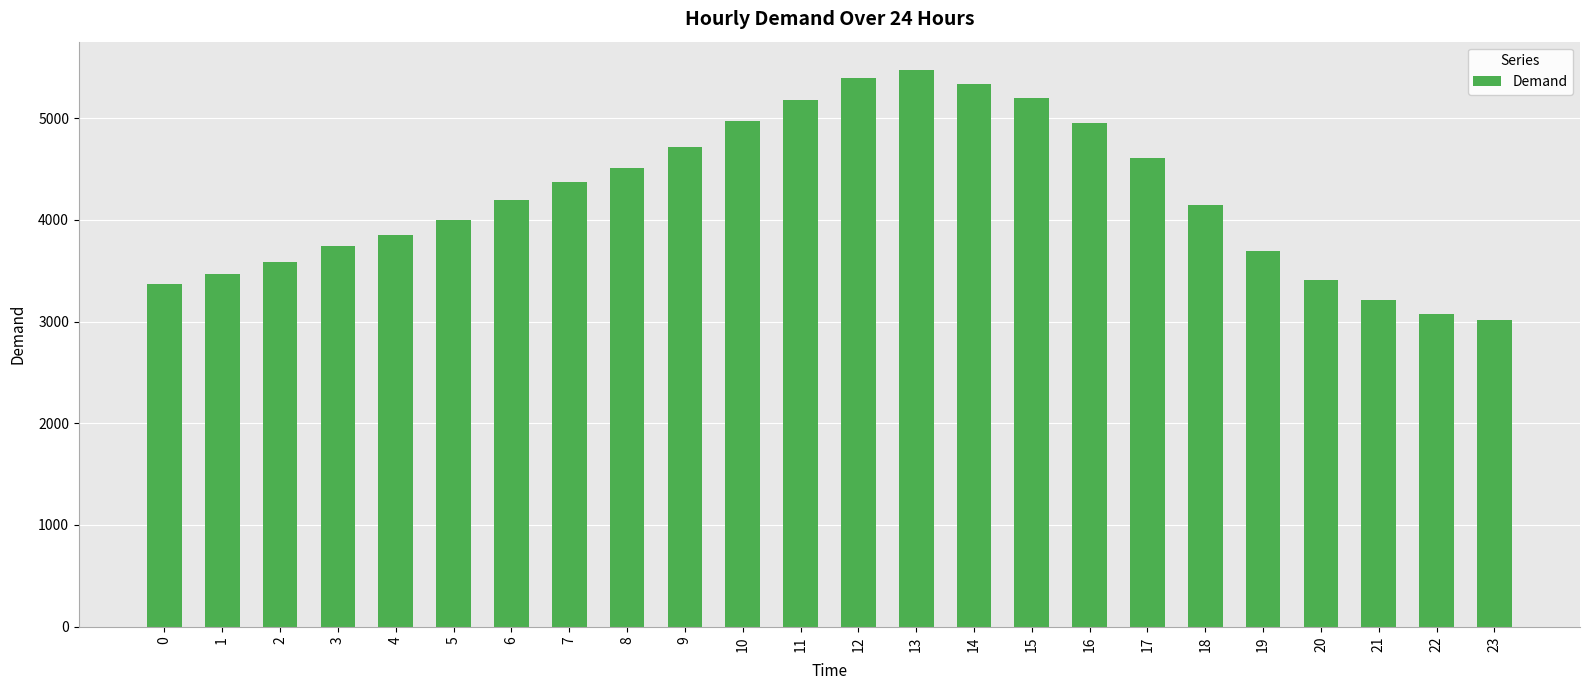

Read the value at 8.

4506